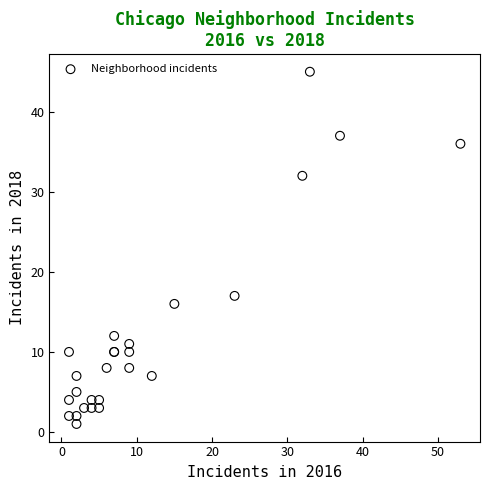

What Y value in the scatter plot is closest to 23?

17